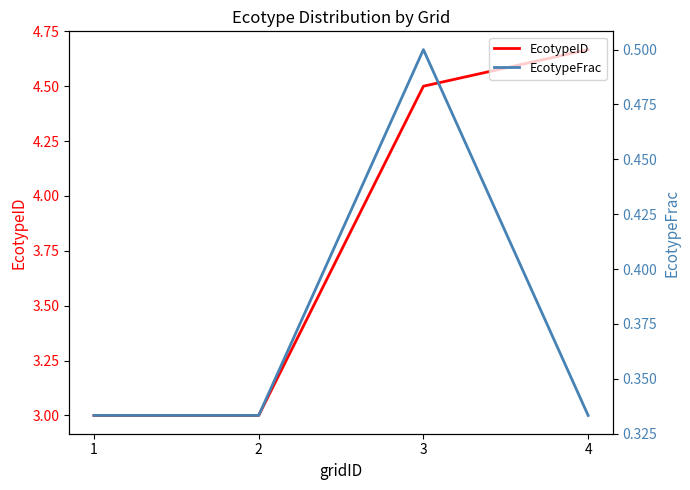

What is the value of the EcotypeFrac point at the 3rd from the left?

0.5